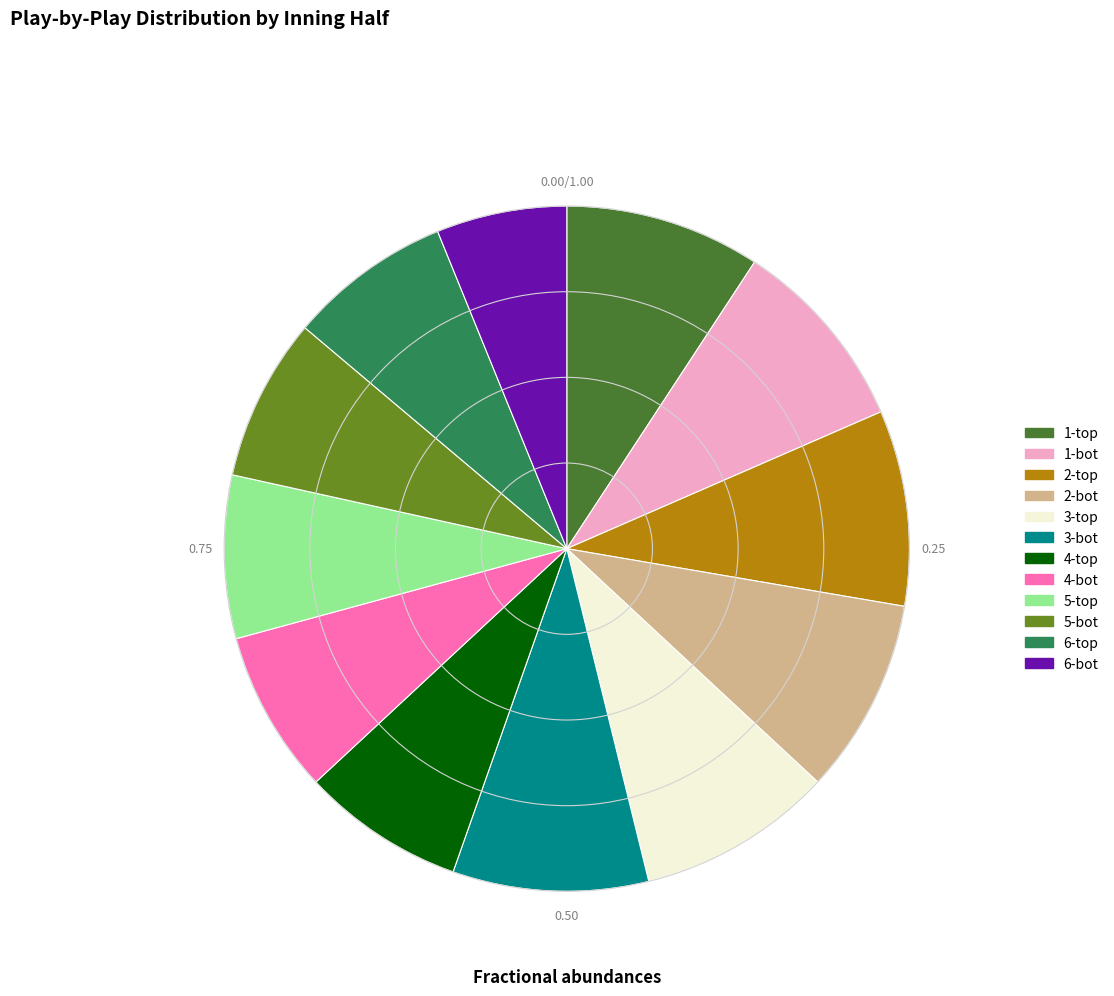

Do 1-bot and 5-bot together represent more than half of the pie?

No